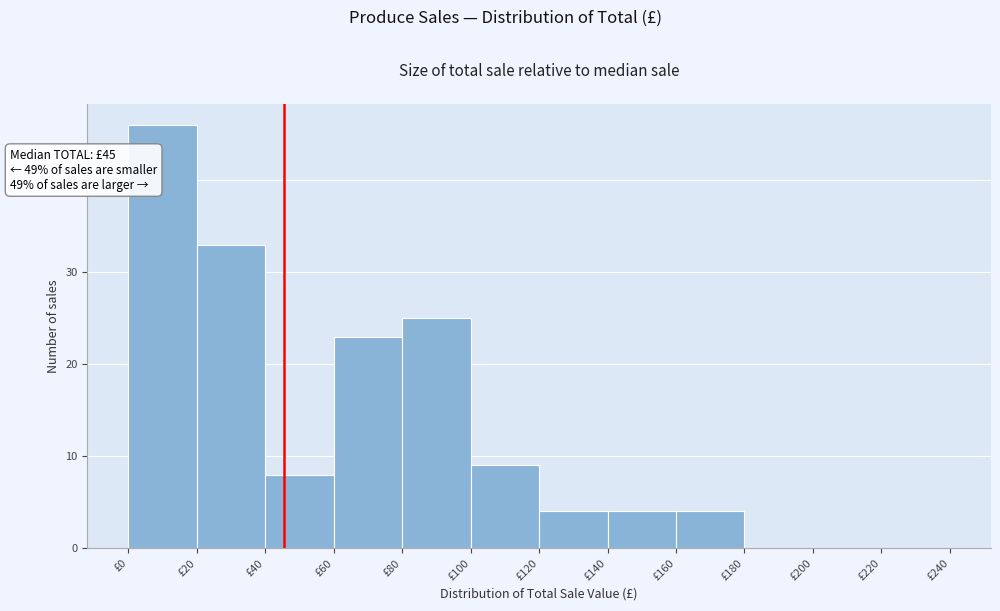

Over which range of the x-axis is the bar tallest?

0 to 20